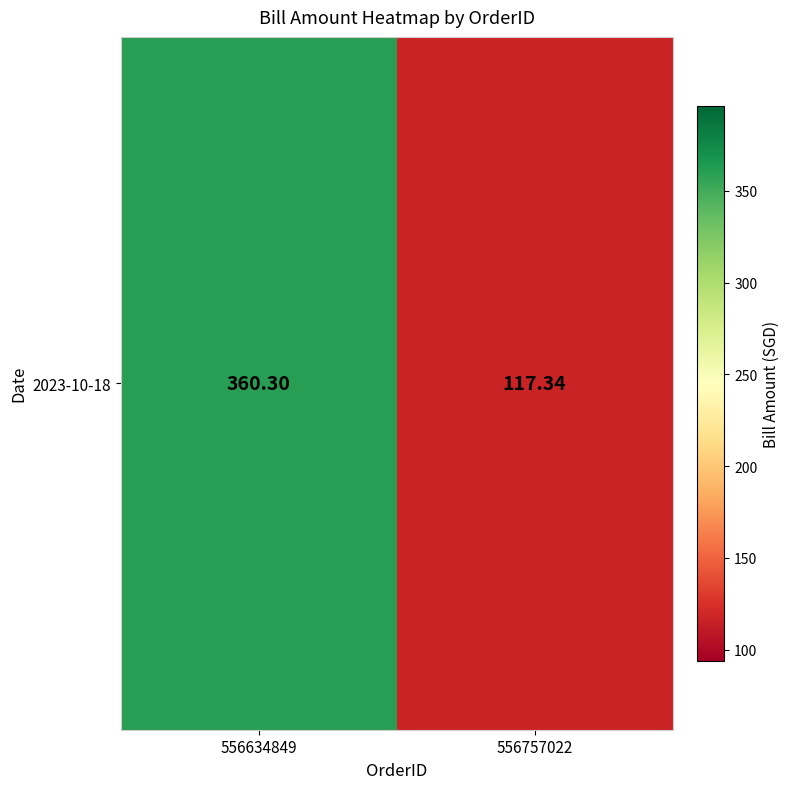

What is the sum of the values at 556757022 and 556634849?

477.6